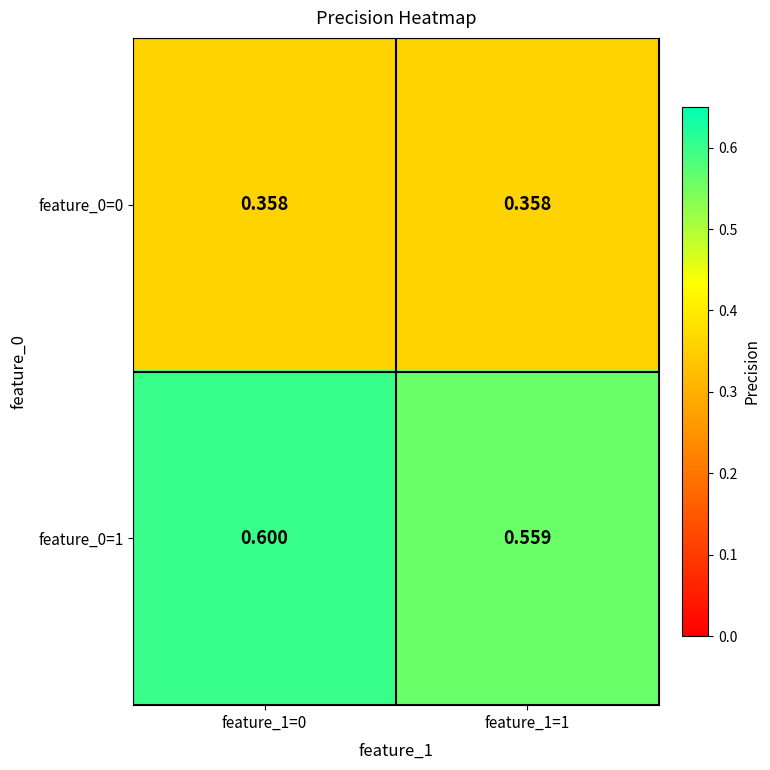

Which series has the largest total across all categories?

feature_0=1